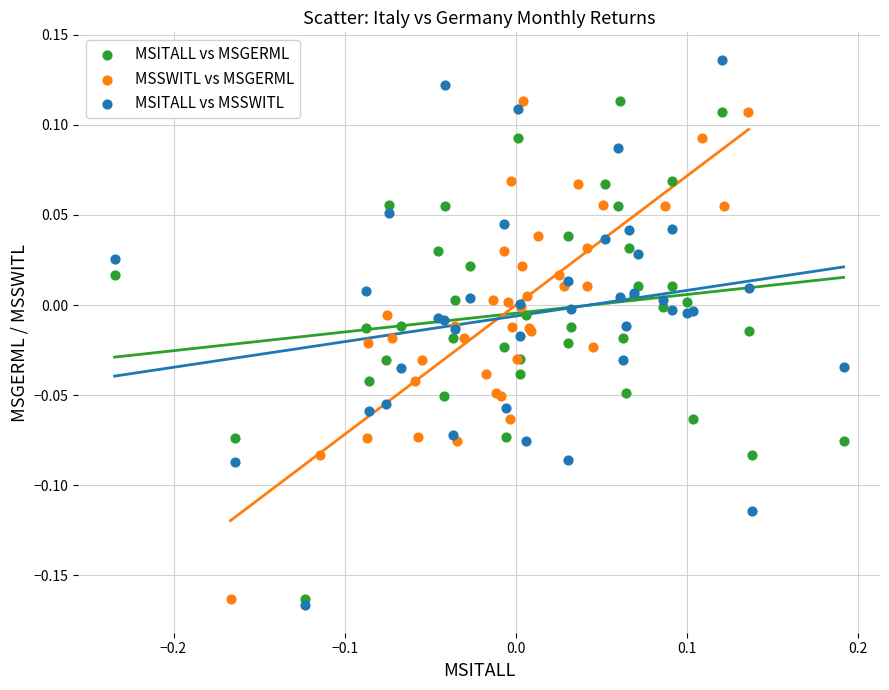

What are all the series names shown in the legend?

MSITALL vs MSGERML, MSSWITL vs MSGERML, MSITALL vs MSSWITL